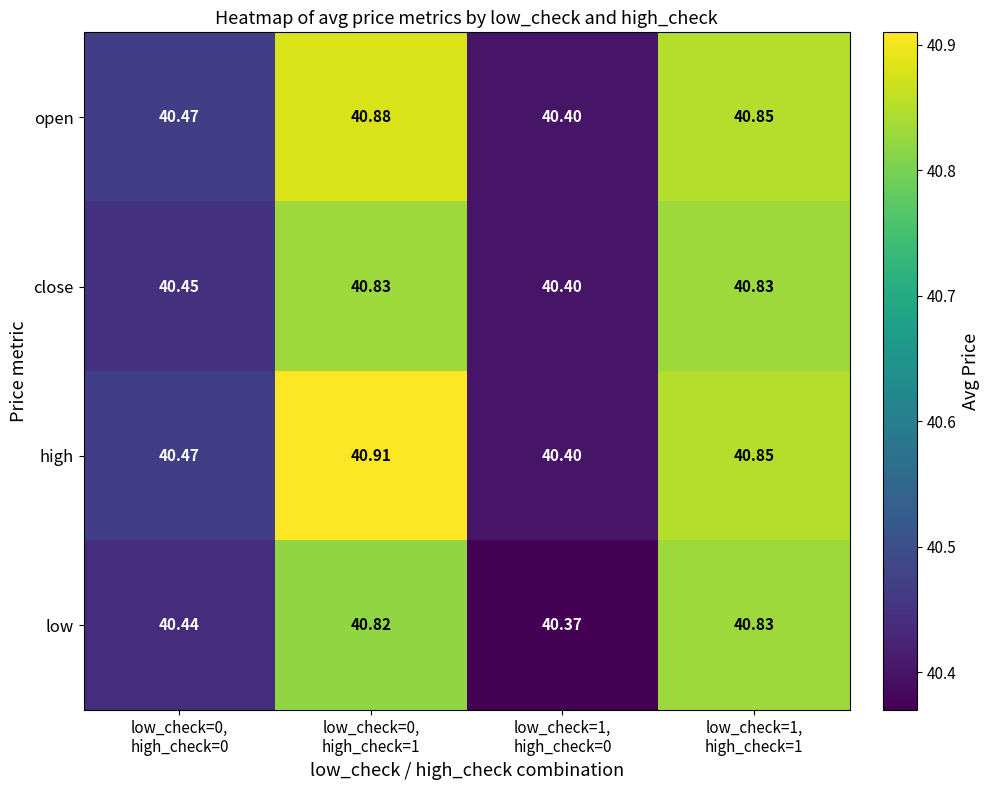

Which series has the largest range (max minus min)?

high